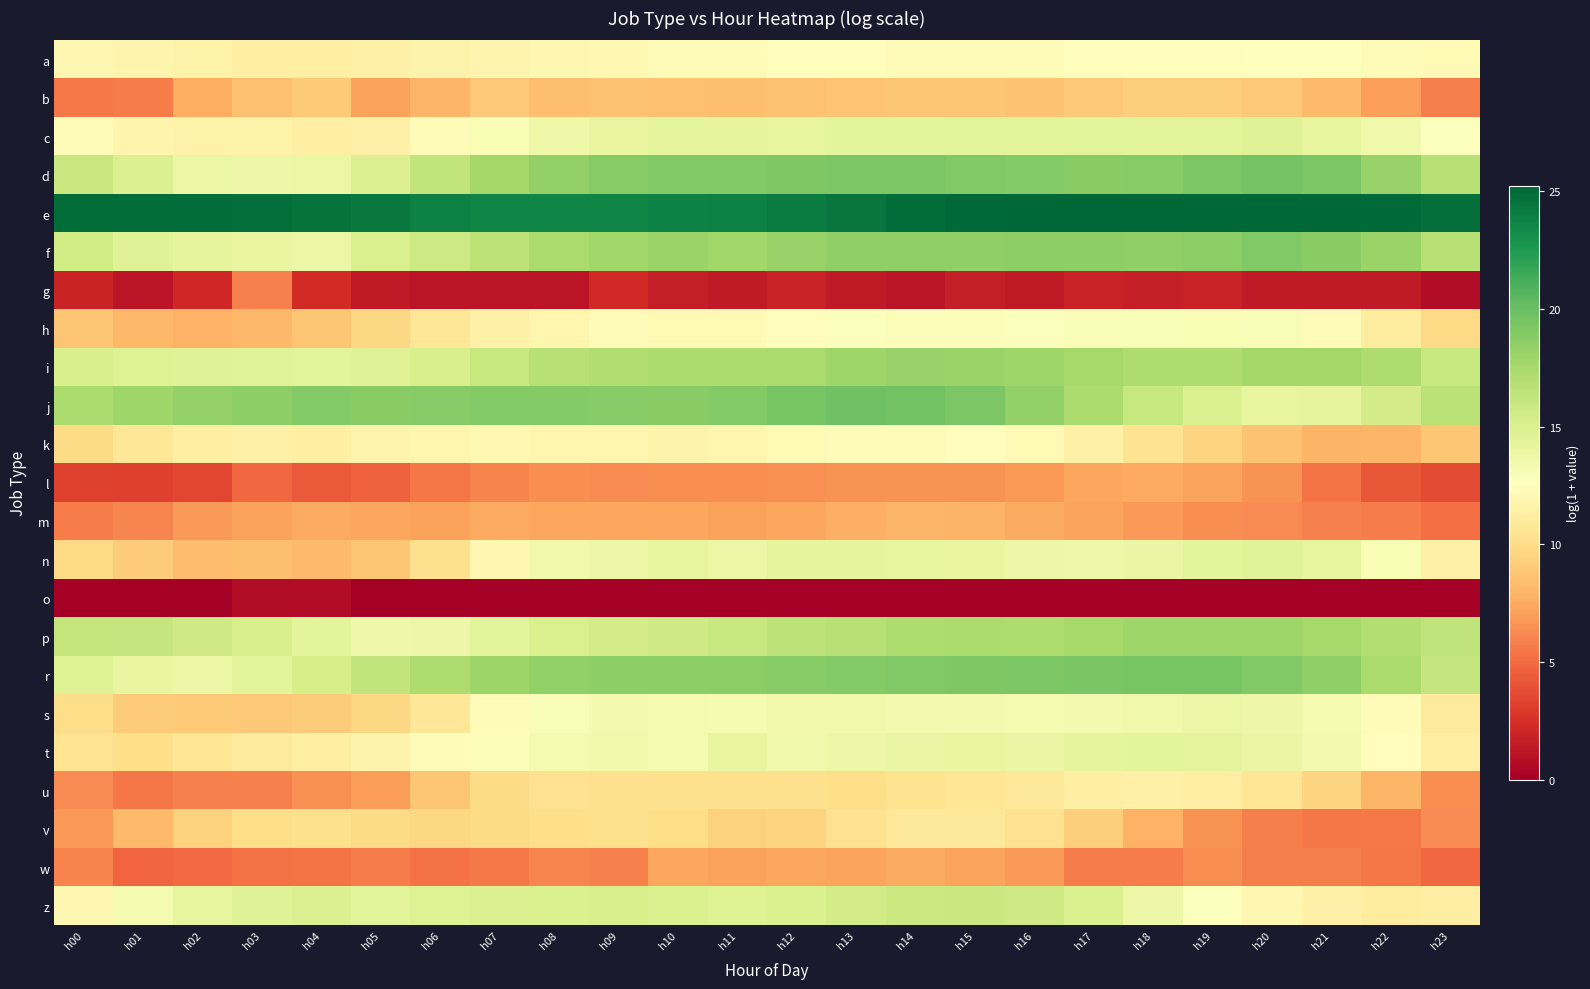

Reading left to right, extract all data points from this chart.

a: h00=12.0	h01=11.7	h02=11.5	h03=11.4	h04=11.4	h05=11.4	h06=11.6	h07=11.8	h08=12.0	h09=12.1	h10=12.2	h11=12.4	h12=12.4	h13=12.4	h14=12.4	h15=12.4	h16=12.4	h17=12.4	h18=12.4	h19=12.5	h20=12.6	h21=12.5	h22=12.4	h23=12.2
b: h00=5.6	h01=5.6	h02=7.6	h03=8.6	h04=9.1	h05=7.2	h06=8.0	h07=8.9	h08=8.5	h09=8.6	h10=8.5	h11=8.4	h12=8.6	h13=8.7	h14=8.8	h15=8.8	h16=8.6	h17=8.9	h18=9.2	h19=9.2	h20=8.9	h21=8.2	h22=7.0	h23=5.8
c: h00=12.2	h01=11.7	h02=11.5	h03=11.6	h04=11.4	h05=11.5	h06=12.2	h07=13.0	h08=13.7	h09=14.1	h10=14.2	h11=14.2	h12=14.1	h13=14.3	h14=14.4	h15=14.4	h16=14.4	h17=14.5	h18=14.3	h19=14.5	h20=14.6	h21=14.1	h22=13.6	h23=12.7
d: h00=15.9	h01=14.8	h02=13.9	h03=13.8	h04=13.9	h05=14.9	h06=16.3	h07=17.7	h08=18.4	h09=18.9	h10=19.0	h11=19.0	h12=19.1	h13=19.3	h14=19.3	h15=19.1	h16=18.9	h17=18.8	h18=18.9	h19=19.3	h20=19.5	h21=19.2	h22=18.2	h23=16.8
e: h00=24.9	h01=24.9	h02=24.9	h03=24.8	h04=24.6	h05=24.3	h06=23.9	h07=23.7	h08=23.6	h09=23.7	h10=23.8	h11=23.9	h12=24.1	h13=24.5	h14=24.9	h15=25.1	h16=25.2	h17=25.2	h18=25.2	h19=25.2	h20=25.2	h21=25.2	h22=25.0	h23=24.8
f: h00=15.5	h01=14.7	h02=14.2	h03=14.1	h04=13.9	h05=15.0	h06=15.7	h07=16.5	h08=17.4	h09=17.8	h10=18.1	h11=17.8	h12=18.1	h13=18.4	h14=18.5	h15=18.5	h16=18.5	h17=18.5	h18=18.5	h19=18.6	h20=19.0	h21=18.7	h22=18.1	h23=16.8
g: h00=1.9	h01=1.1	h02=2.1	h03=5.8	h04=2.3	h05=1.4	h06=1.1	h07=1.1	h08=1.1	h09=2.2	h10=1.6	h11=1.4	h12=1.8	h13=1.4	h14=1.1	h15=1.6	h16=1.4	h17=1.8	h18=1.6	h19=1.8	h20=1.4	h21=1.4	h22=1.4	h23=0.7
h: h00=8.8	h01=8.1	h02=7.8	h03=8.1	h04=8.8	h05=9.7	h06=10.7	h07=11.5	h08=11.8	h09=12.2	h10=12.2	h11=12.2	h12=12.5	h13=12.7	h14=12.8	h15=12.8	h16=12.8	h17=12.9	h18=13.0	h19=13.1	h20=13.0	h21=12.2	h22=11.1	h23=9.8
i: h00=15.1	h01=14.7	h02=14.6	h03=14.5	h04=14.4	h05=14.7	h06=15.1	h07=16.1	h08=16.8	h09=17.1	h10=17.3	h11=17.3	h12=17.4	h13=17.9	h14=18.2	h15=18.1	h16=17.9	h17=17.6	h18=17.2	h19=17.2	h20=17.7	h21=17.7	h22=17.2	h23=16.1
j: h00=17.3	h01=17.9	h02=18.3	h03=18.6	h04=19.0	h05=18.8	h06=18.8	h07=18.9	h08=19.0	h09=18.9	h10=18.7	h11=18.9	h12=19.4	h13=19.8	h14=19.7	h15=19.3	h16=18.4	h17=17.3	h18=16.0	h19=14.9	h20=14.1	h21=14.3	h22=15.4	h23=16.6
k: h00=9.9	h01=10.7	h02=11.4	h03=11.4	h04=11.4	h05=11.8	h06=11.9	h07=12.0	h08=11.9	h09=11.9	h10=11.7	h11=11.9	h12=12.2	h13=12.3	h14=12.3	h15=12.5	h16=12.2	h17=11.5	h18=10.4	h19=9.5	h20=8.6	h21=7.9	h22=8.0	h23=8.8
l: h00=3.3	h01=3.2	h02=3.5	h03=4.9	h04=4.3	h05=4.6	h06=5.5	h07=6.0	h08=6.3	h09=6.3	h10=6.3	h11=6.3	h12=6.5	h13=6.5	h14=6.5	h15=6.5	h16=6.7	h17=7.4	h18=7.4	h19=7.3	h20=6.5	h21=5.4	h22=4.1	h23=3.7
m: h00=5.6	h01=6.0	h02=6.8	h03=7.1	h04=7.4	h05=7.3	h06=7.2	h07=7.4	h08=7.3	h09=7.4	h10=7.4	h11=7.2	h12=7.3	h13=7.7	h14=8.0	h15=8.0	h16=7.6	h17=7.2	h18=6.9	h19=6.4	h20=6.2	h21=5.9	h22=5.7	h23=5.2
n: h00=9.8	h01=9.1	h02=8.3	h03=8.4	h04=8.3	h05=8.8	h06=10.2	h07=12.0	h08=13.5	h09=13.8	h10=14.1	h11=13.8	h12=14.2	h13=14.3	h14=14.1	h15=14.1	h16=13.8	h17=13.7	h18=14.0	h19=14.4	h20=14.6	h21=14.2	h22=13.1	h23=11.5
o: h00=0.0	h01=0.0	h02=0.0	h03=0.7	h04=0.7	h05=0.0	h06=0.0	h07=0.0	h08=0.0	h09=0.0	h10=0.0	h11=0.0	h12=0.0	h13=0.0	h14=0.0	h15=0.0	h16=0.0	h17=0.0	h18=0.0	h19=0.0	h20=0.0	h21=0.0	h22=0.0	h23=0.0
p: h00=16.2	h01=16.1	h02=15.6	h03=15.1	h04=14.4	h05=13.7	h06=13.8	h07=14.5	h08=15.1	h09=15.4	h10=15.7	h11=16.0	h12=16.5	h13=16.9	h14=17.2	h15=17.3	h16=17.2	h17=17.6	h18=17.9	h19=17.9	h20=17.9	h21=17.6	h22=17.0	h23=16.4
r: h00=14.8	h01=14.0	h02=13.9	h03=14.4	h04=15.3	h05=16.3	h06=17.2	h07=18.0	h08=18.3	h09=18.5	h10=18.6	h11=18.7	h12=18.8	h13=19.0	h14=19.1	h15=19.2	h16=19.2	h17=19.4	h18=19.5	h19=19.5	h20=19.1	h21=18.4	h22=17.3	h23=16.1
s: h00=10.0	h01=9.2	h02=9.1	h03=8.9	h04=9.1	h05=9.7	h06=10.7	h07=12.2	h08=13.0	h09=13.4	h10=13.2	h11=13.2	h12=13.5	h13=13.4	h14=13.4	h15=13.4	h16=13.2	h17=13.4	h18=13.6	h19=13.9	h20=13.7	h21=13.3	h22=12.3	h23=11.0
t: h00=10.5	h01=10.1	h02=10.6	h03=11.0	h04=11.3	h05=11.7	h06=12.3	h07=12.8	h08=13.2	h09=13.4	h10=13.3	h11=14.0	h12=13.6	h13=13.7	h14=14.0	h15=14.1	h16=14.0	h17=14.2	h18=14.4	h19=14.3	h20=13.9	h21=13.3	h22=12.5	h23=11.3
u: h00=6.3	h01=5.5	h02=5.8	h03=5.8	h04=6.5	h05=7.0	h06=8.8	h07=9.9	h08=10.3	h09=10.2	h10=10.2	h11=10.2	h12=10.2	h13=10.1	h14=10.4	h15=10.6	h16=10.9	h17=11.4	h18=11.4	h19=11.3	h20=10.6	h21=9.5	h22=8.0	h23=6.4
v: h00=6.8	h01=8.2	h02=9.4	h03=10.0	h04=10.2	h05=9.9	h06=9.7	h07=9.9	h08=10.1	h09=10.2	h10=10.0	h11=9.4	h12=9.5	h13=10.3	h14=10.8	h15=10.8	h16=10.3	h17=9.2	h18=7.8	h19=6.5	h20=5.8	h21=5.4	h22=5.5	h23=6.3
w: h00=5.9	h01=4.8	h02=5.0	h03=5.3	h04=5.4	h05=5.7	h06=5.3	h07=5.6	h08=6.0	h09=5.8	h10=7.3	h11=7.1	h12=7.3	h13=7.3	h14=7.5	h15=7.3	h16=6.9	h17=5.7	h18=5.6	h19=6.3	h20=5.8	h21=5.8	h22=5.5	h23=4.9
z: h00=11.9	h01=13.2	h02=14.1	h03=14.6	h04=14.9	h05=14.5	h06=14.7	h07=14.9	h08=14.9	h09=15.1	h10=15.0	h11=14.7	h12=15.0	h13=15.4	h14=15.8	h15=15.9	h16=15.6	h17=14.9	h18=13.8	h19=12.8	h20=12.0	h21=11.4	h22=11.1	h23=11.3